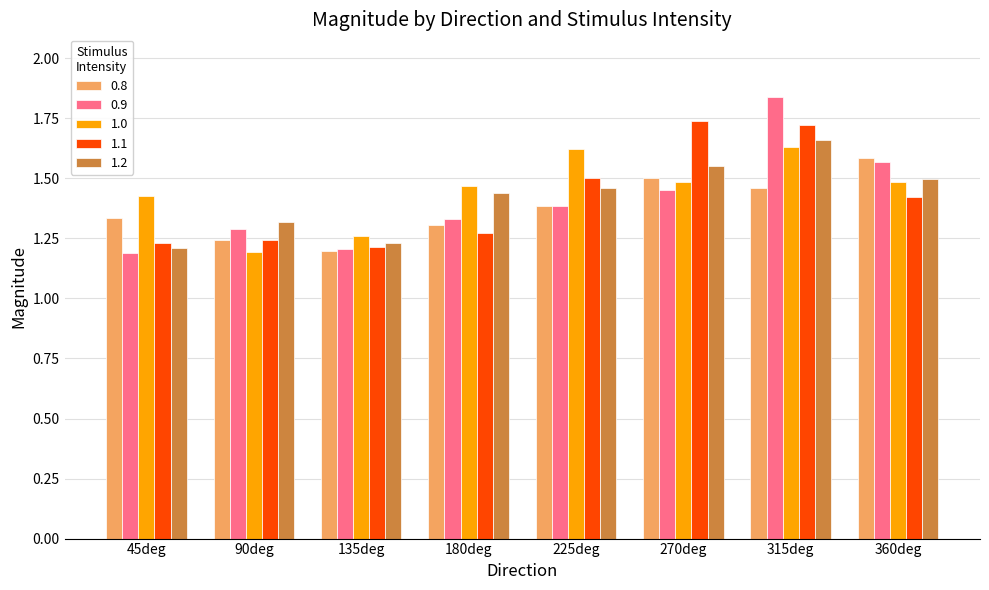

Which series changed the most between 180deg and 360deg?

0.8